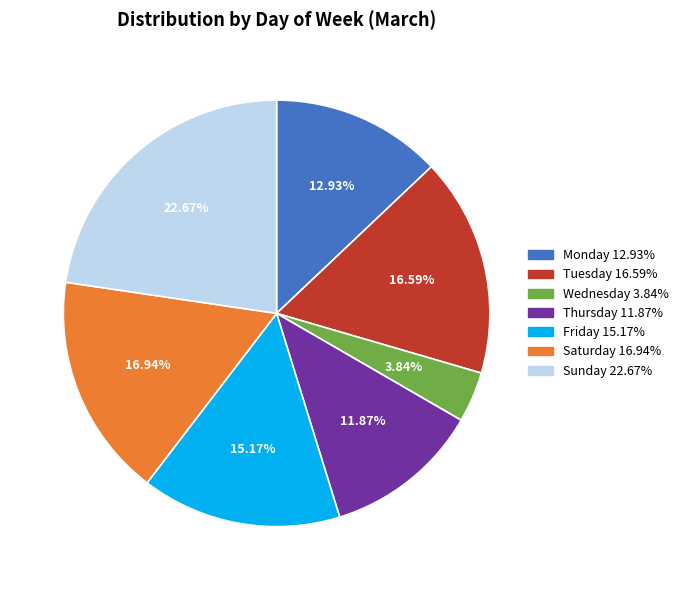

Count the number of slices in the pie.

7